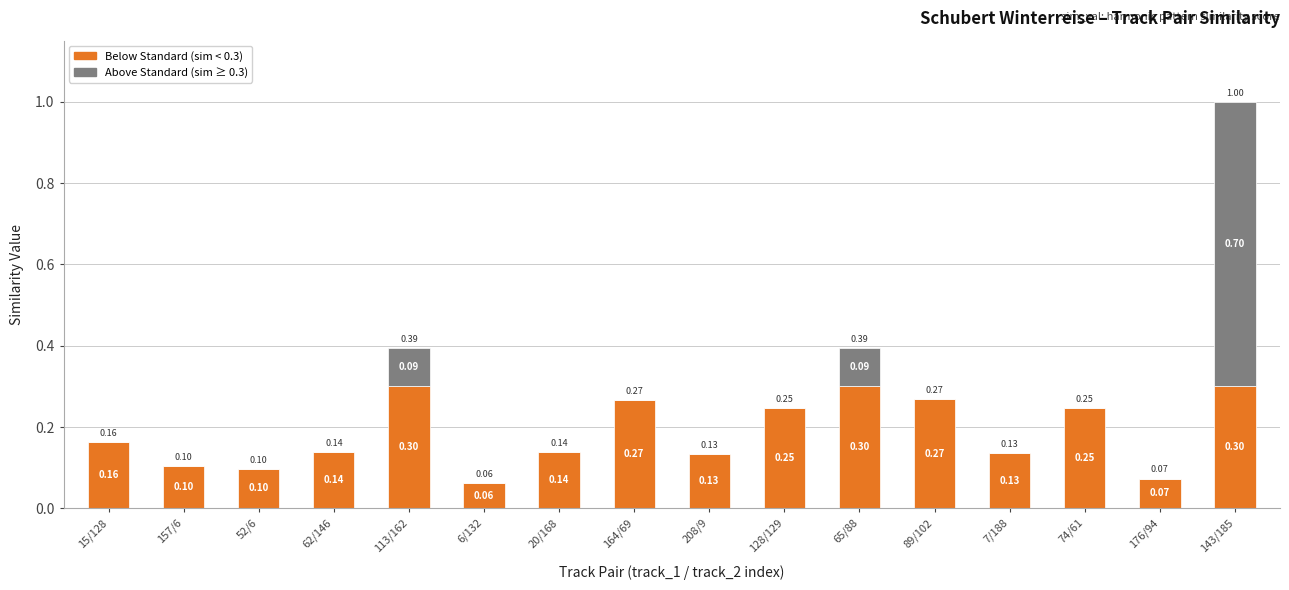

Rank the categories by Above Standard (sim ≥ 0.3) value from lowest to highest.

15/128, 157/6, 52/6, 62/146, 6/132, 20/168, 164/69, 208/9, 128/129, 89/102, 7/188, 74/61, 176/94, 113/162, 65/88, 143/185